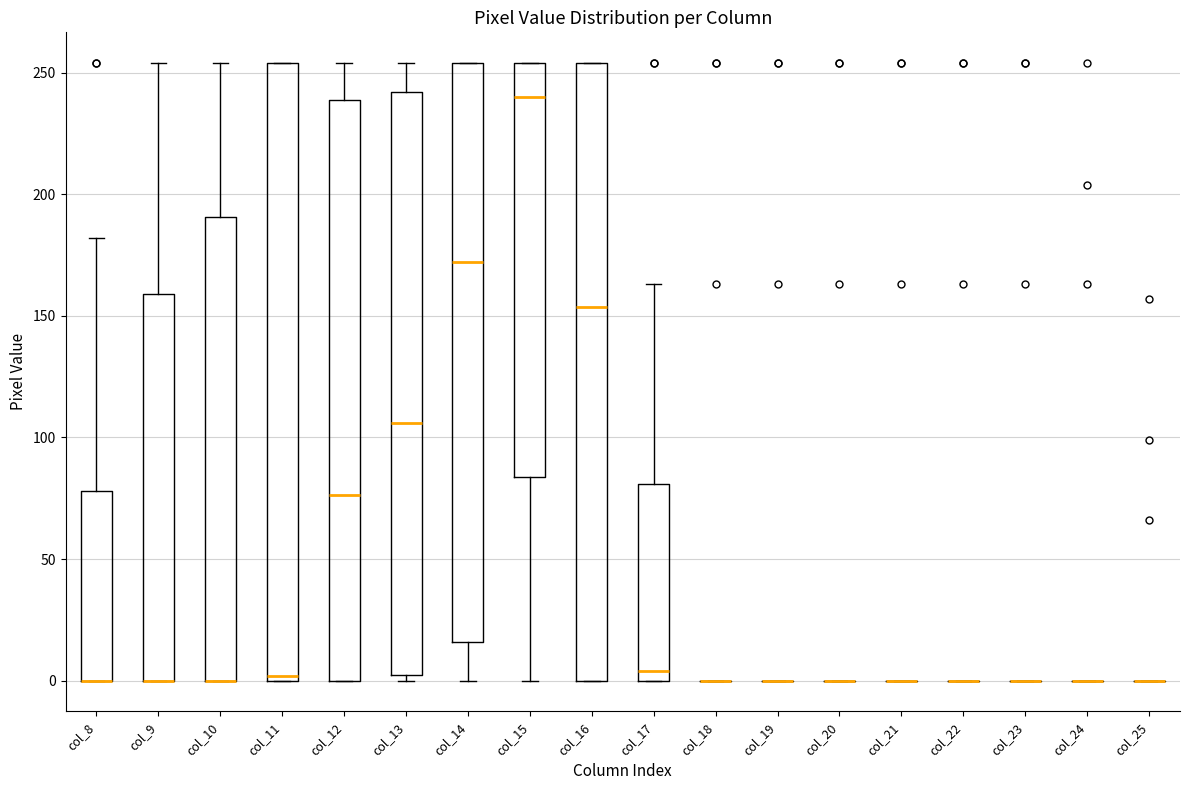

Reading left to right, transcribe this box plot: for each box, give where its median line is, the range the box spans, and where its two whiskers end, as read against the y-axis. The values are not printed on the chart, so give them approximately, as read against the axis.

col_8: median 0 (drawn on the box's lower edge), box 0 to 80, whiskers 0 to 180
col_9: median 0 (drawn on the box's lower edge), box 0 to 160, whiskers 0 to 255
col_10: median 0 (drawn on the box's lower edge), box 0 to 190, whiskers 0 to 255
col_11: median 0 (just above the box's lower edge), box 0 to 255, whiskers 0 to 255
col_12: median 75, box 0 to 240, whiskers 0 to 255
col_13: median 105, box 0 to 240, whiskers 0 (just below the box's lower edge) to 255
col_14: median 170, box 15 to 255, whiskers 0 to 255
col_15: median 240, box 85 to 255, whiskers 0 to 255
col_16: median 155, box 0 to 255, whiskers 0 to 255
col_17: median 5, box 0 to 80, whiskers 0 to 165
col_18: box collapsed to a line at 0, whiskers 0 to 0
col_19: box collapsed to a line at 0, whiskers 0 to 0
col_20: box collapsed to a line at 0, whiskers 0 to 0
col_21: box collapsed to a line at 0, whiskers 0 to 0
col_22: box collapsed to a line at 0, whiskers 0 to 0
col_23: box collapsed to a line at 0, whiskers 0 to 0
col_24: box collapsed to a line at 0, whiskers 0 to 0
col_25: box collapsed to a line at 0, whiskers 0 to 0